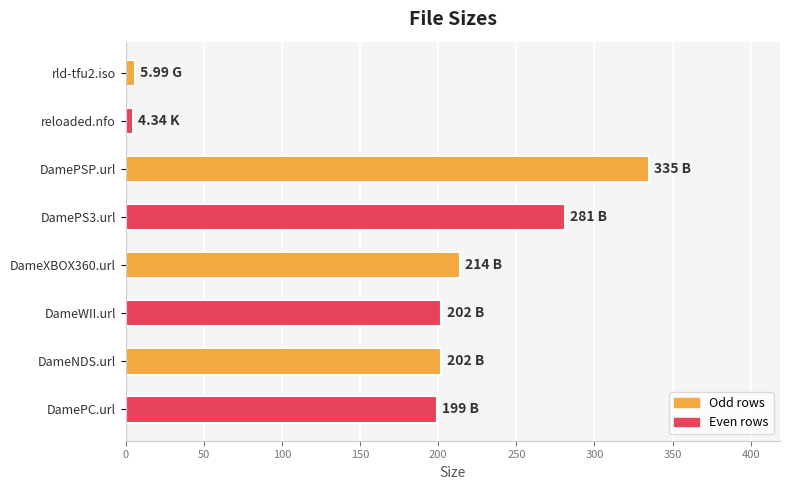

What is the label of the 3rd bar from the top?

DamePSP.url